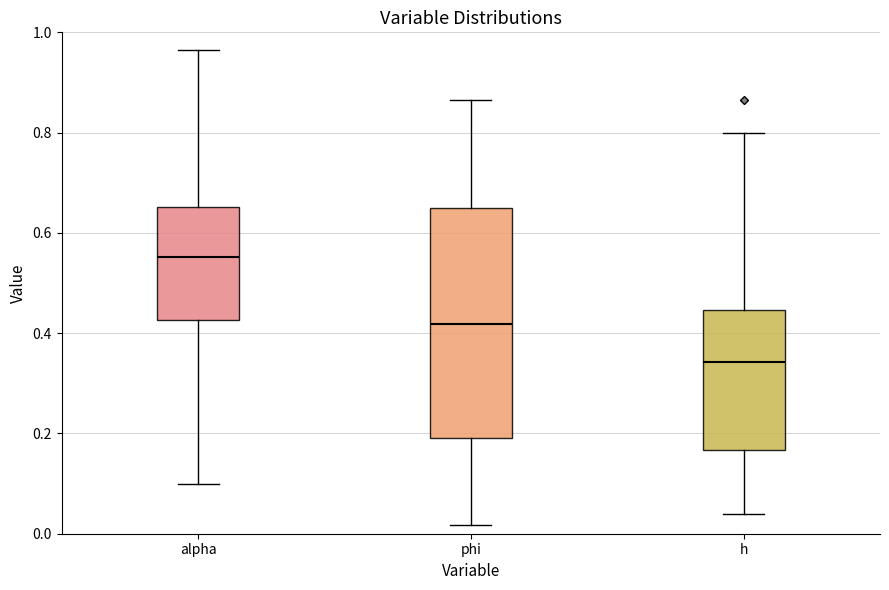

Where is the lower edge of the box for alpha on the y-axis? The values are not printed on the chart, so give them approximately, as read against the axis.

0.42